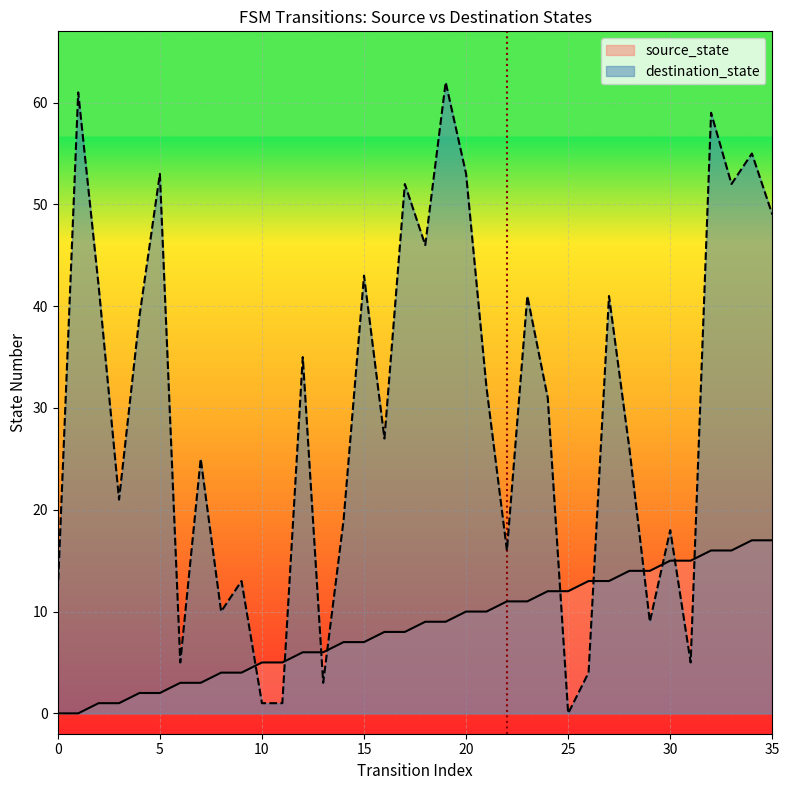

What is the maximum value for destination_state?

62